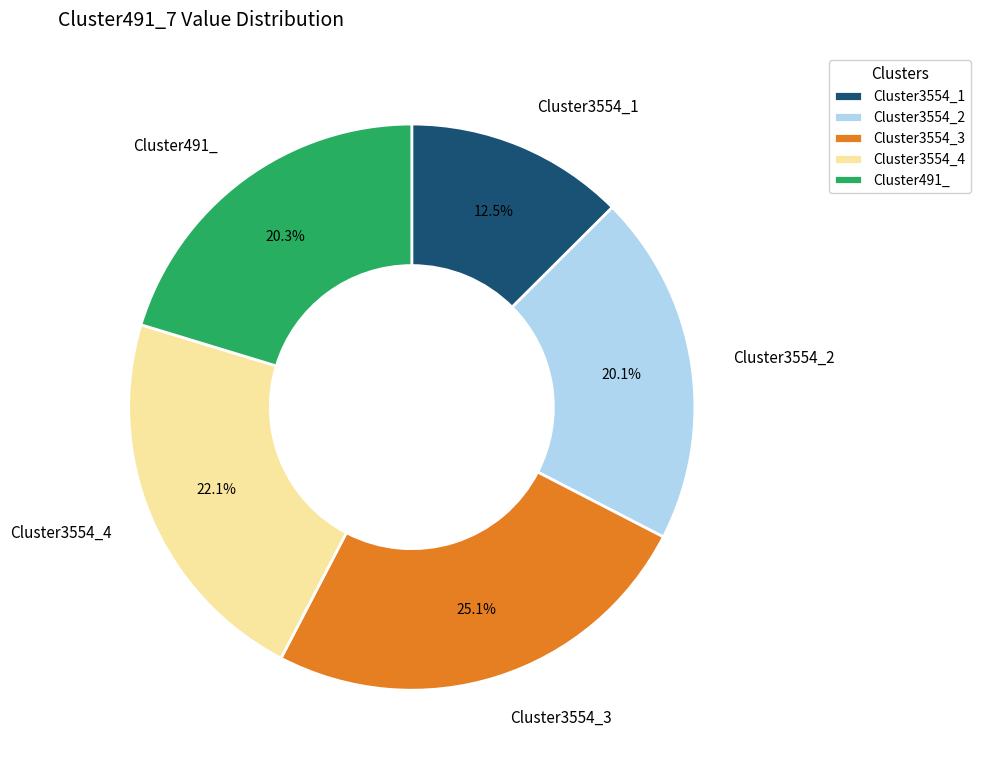

To the nearest percent, what percentage of the pie is Cluster491_?

20%